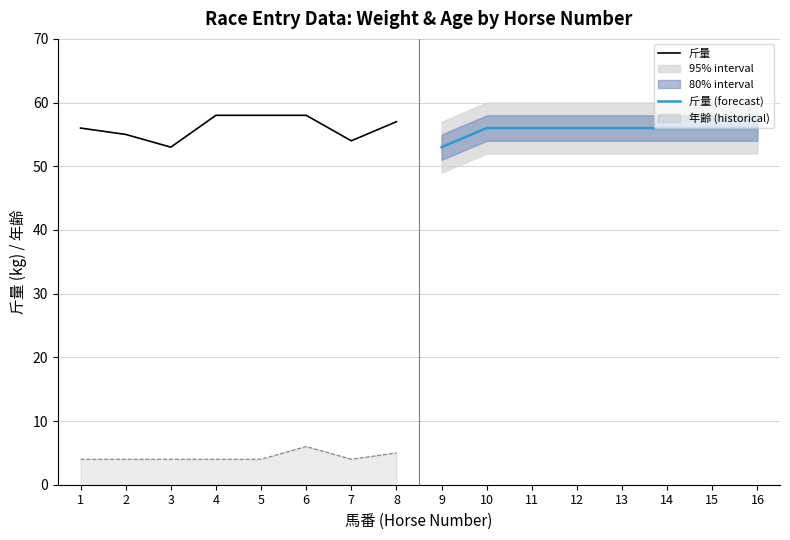

Is the value of 斤量 at 8 greater than the value of 年齢 (historical) at 4?

Yes